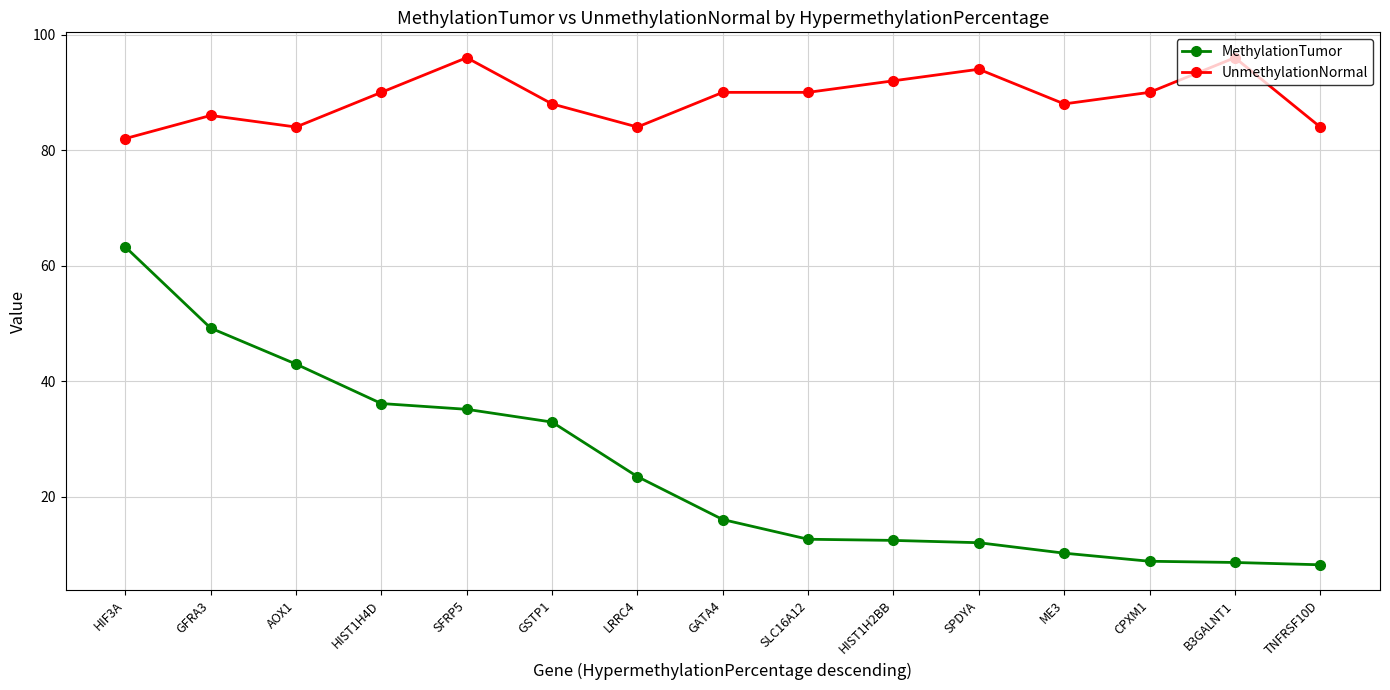

Which series has the largest total across all categories?

UnmethylationNormal